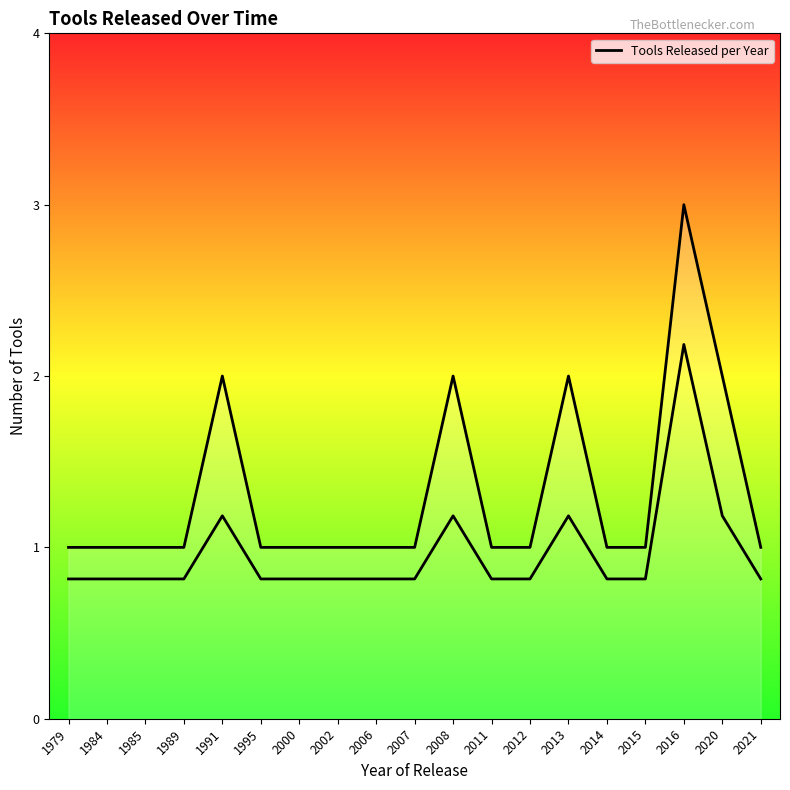

Does the chart have visible grid lines?

No